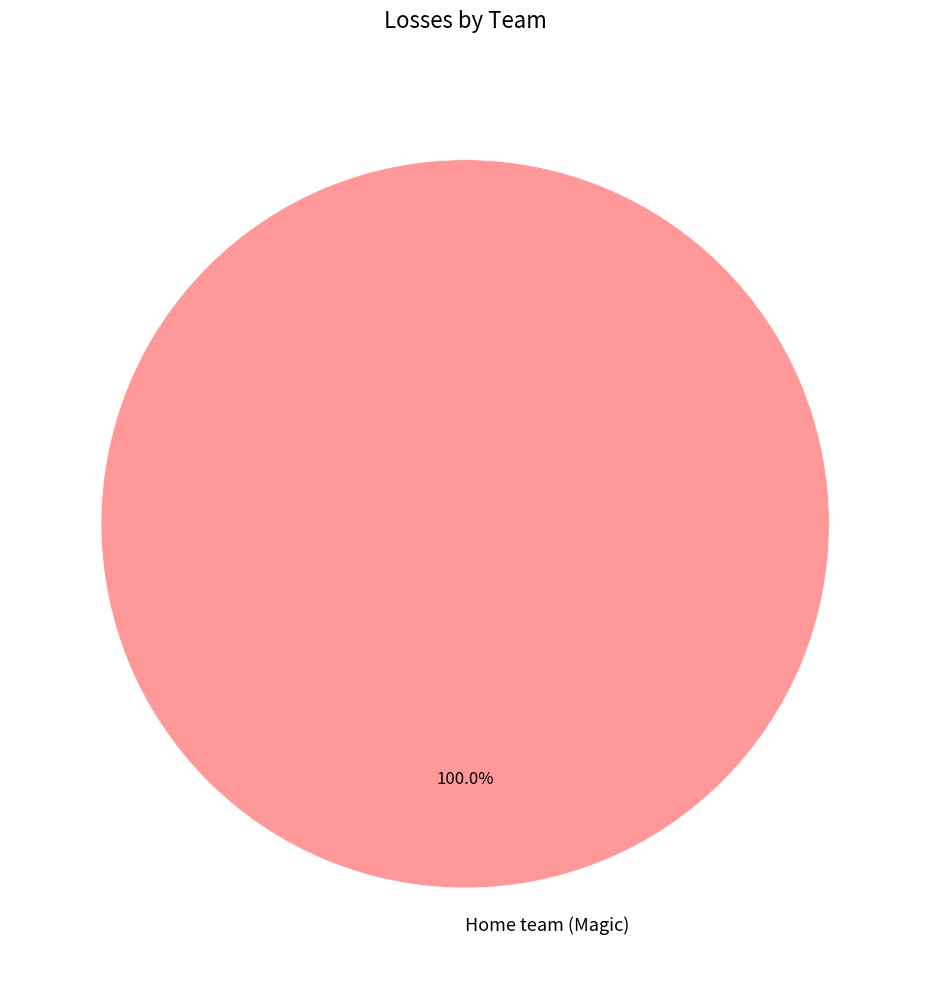

The Home team (Magic) slice represents 100% of the pie. True or false?

True